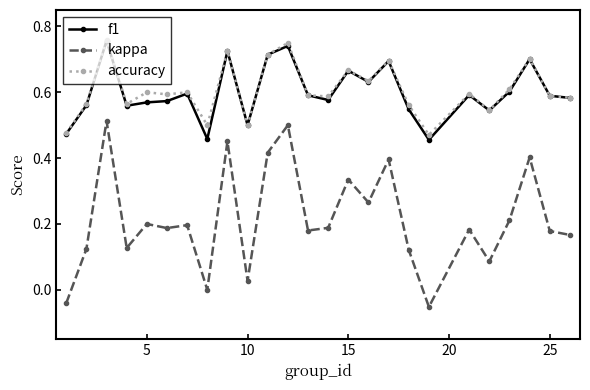

Which series has the widest spread of values?

kappa